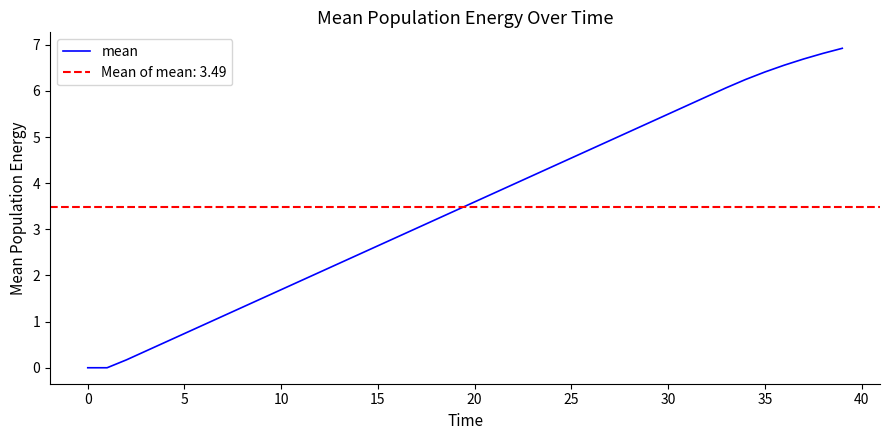

How many values are above zero?

38